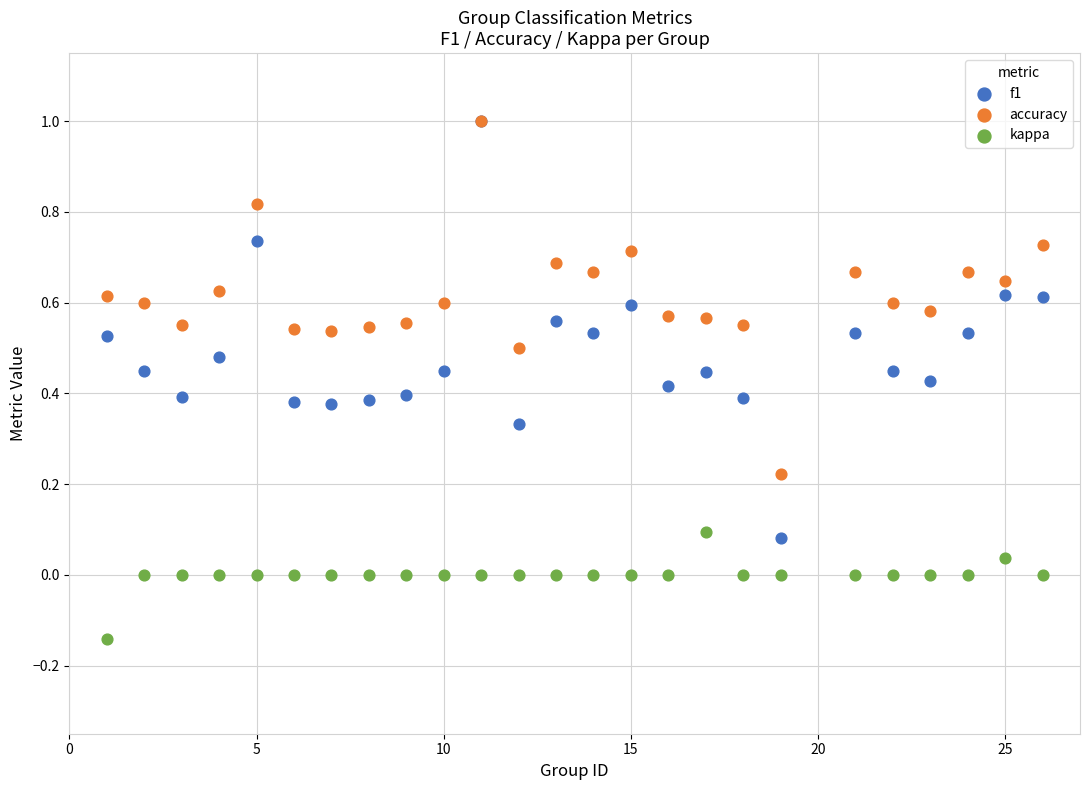

Which series has the widest spread of Y values?

f1